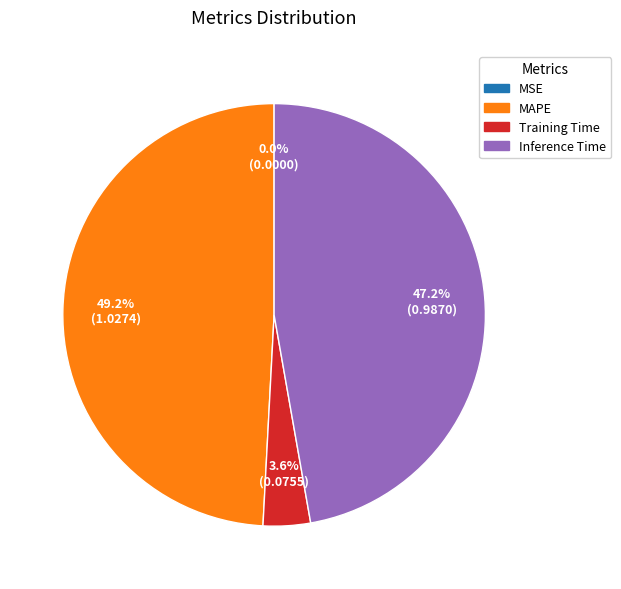

Does Training Time account for over 50% of the chart?

No